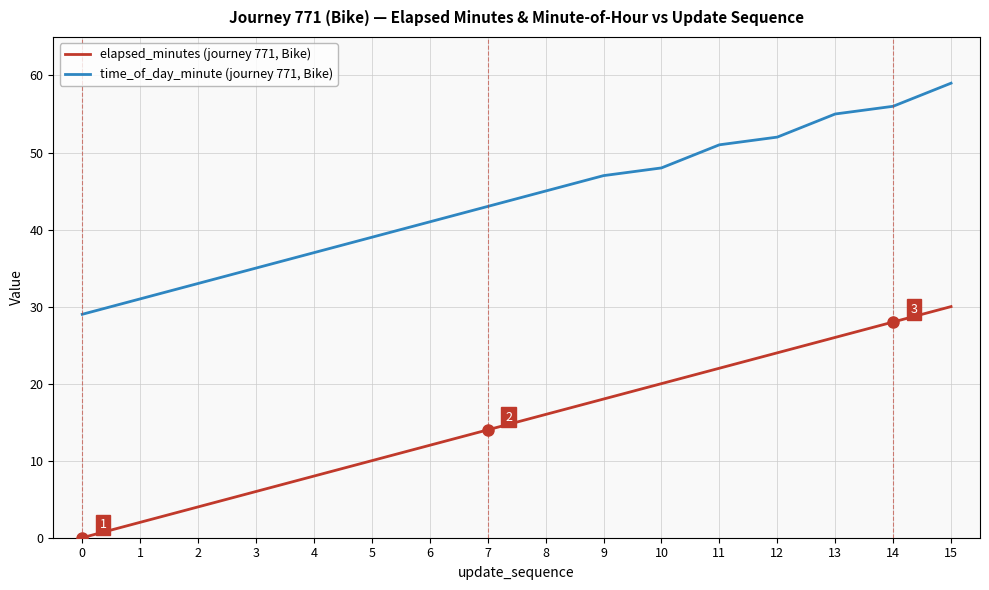

How many values in elapsed_minutes (journey 771, Bike) are above zero?

15